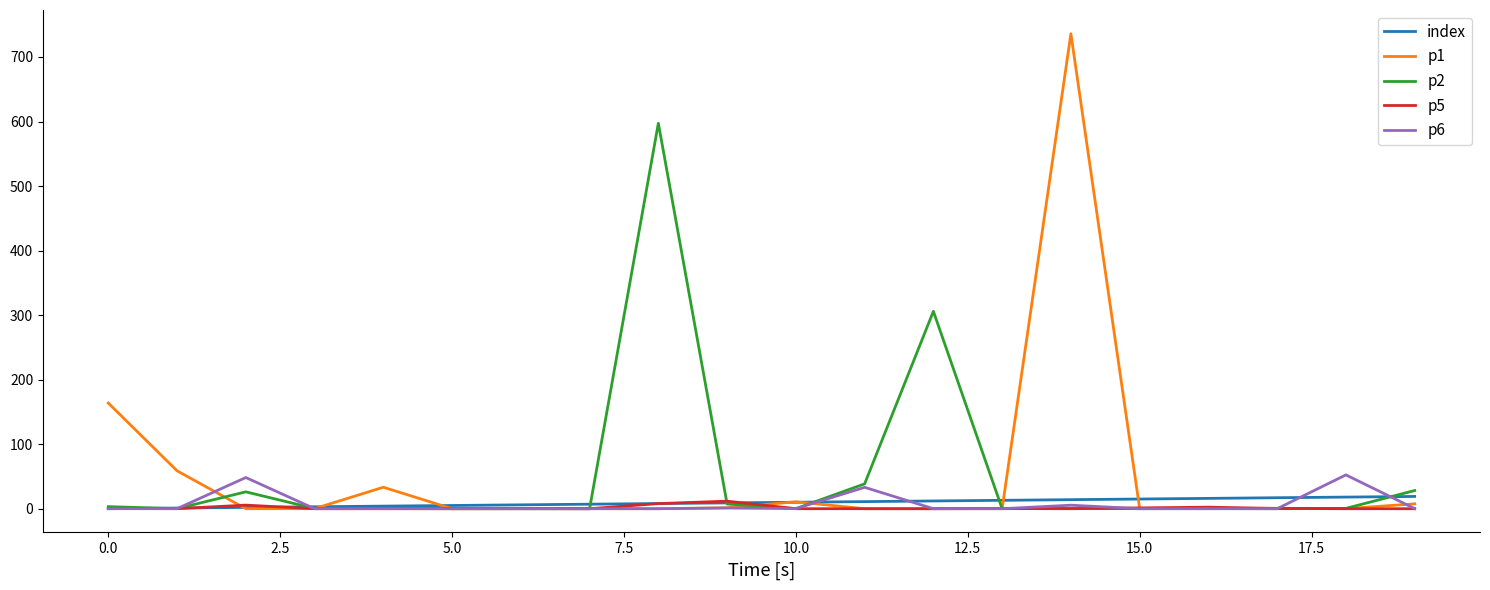

What are all the series names shown in the legend?

index, p1, p2, p5, p6